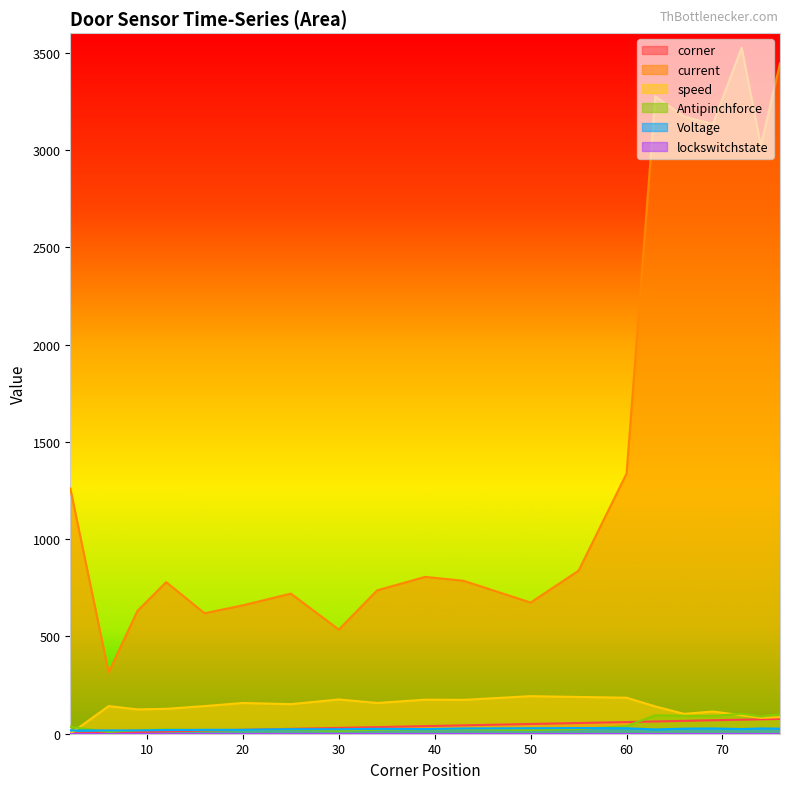

Which series has the largest total across all categories?

current